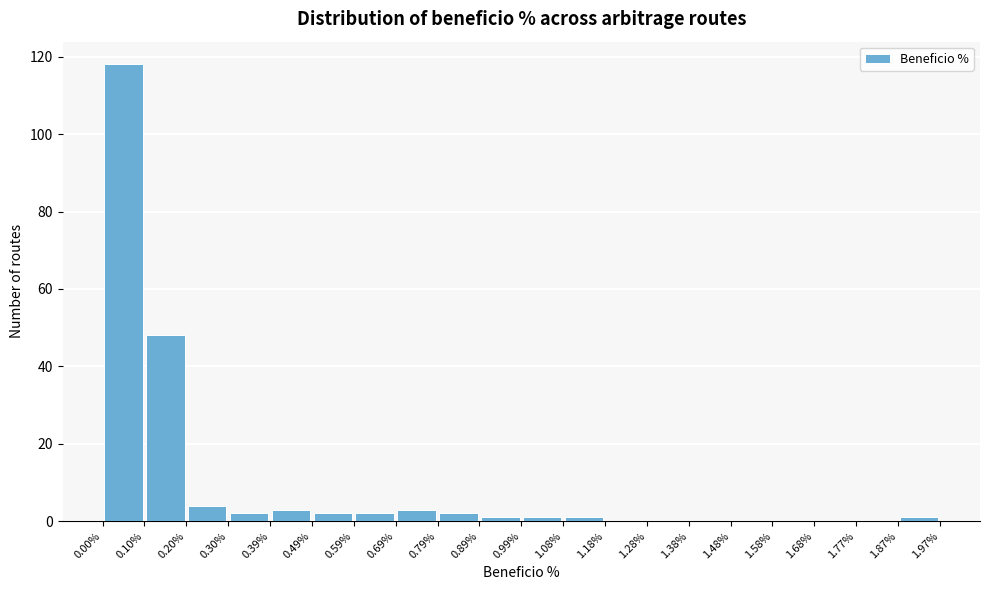

Over which range of the x-axis is the bar tallest?

0.00% to 0.10%